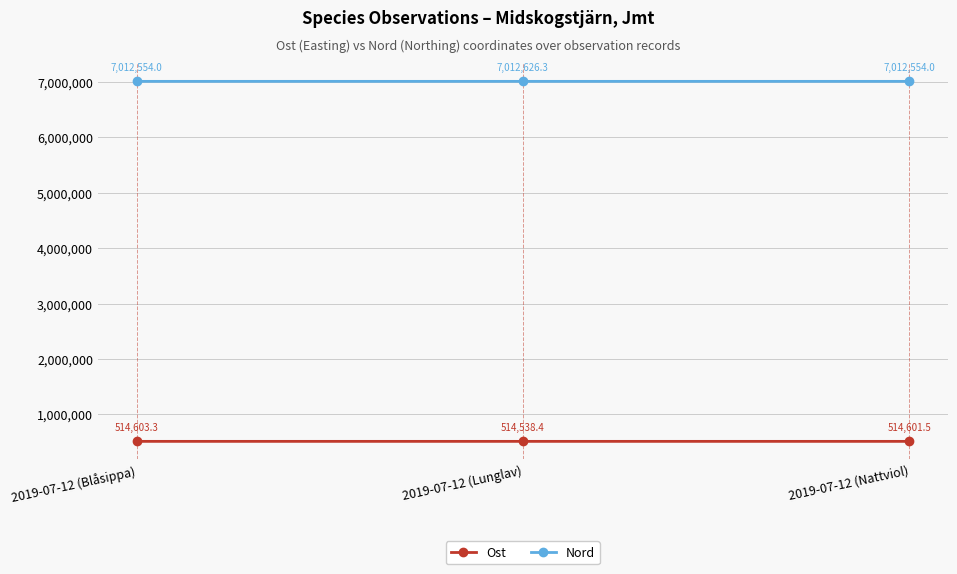

The Nord series shows 1730676.4 at 2019-07-12 (Blåsippa). True or false?

False